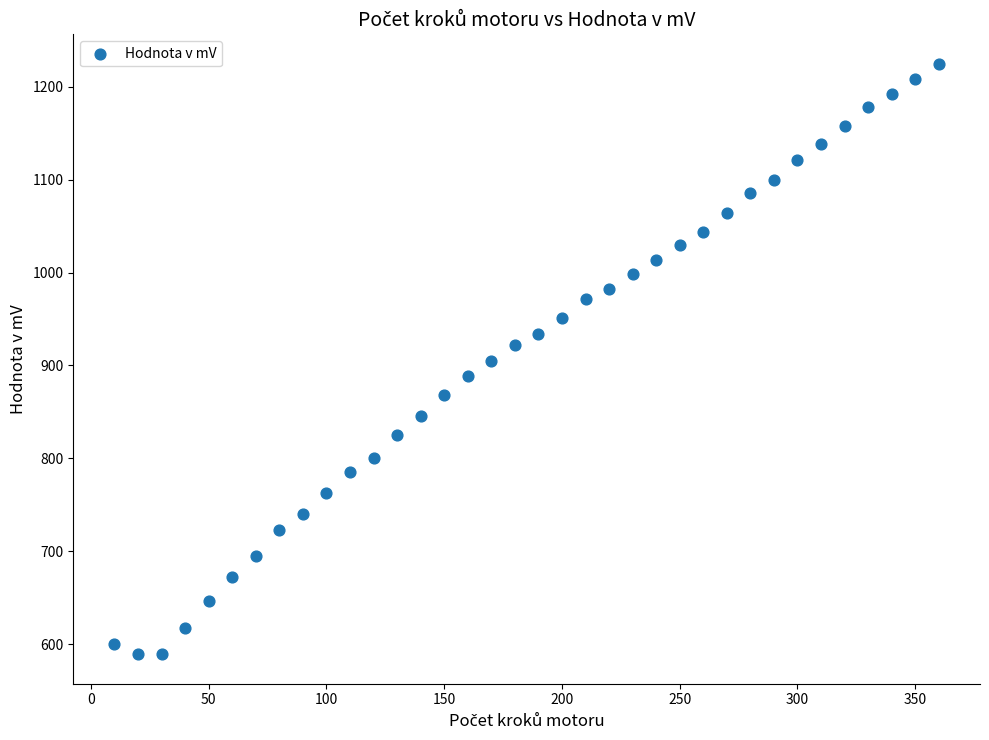

What is the range of Y values (max minus min)?

635.1